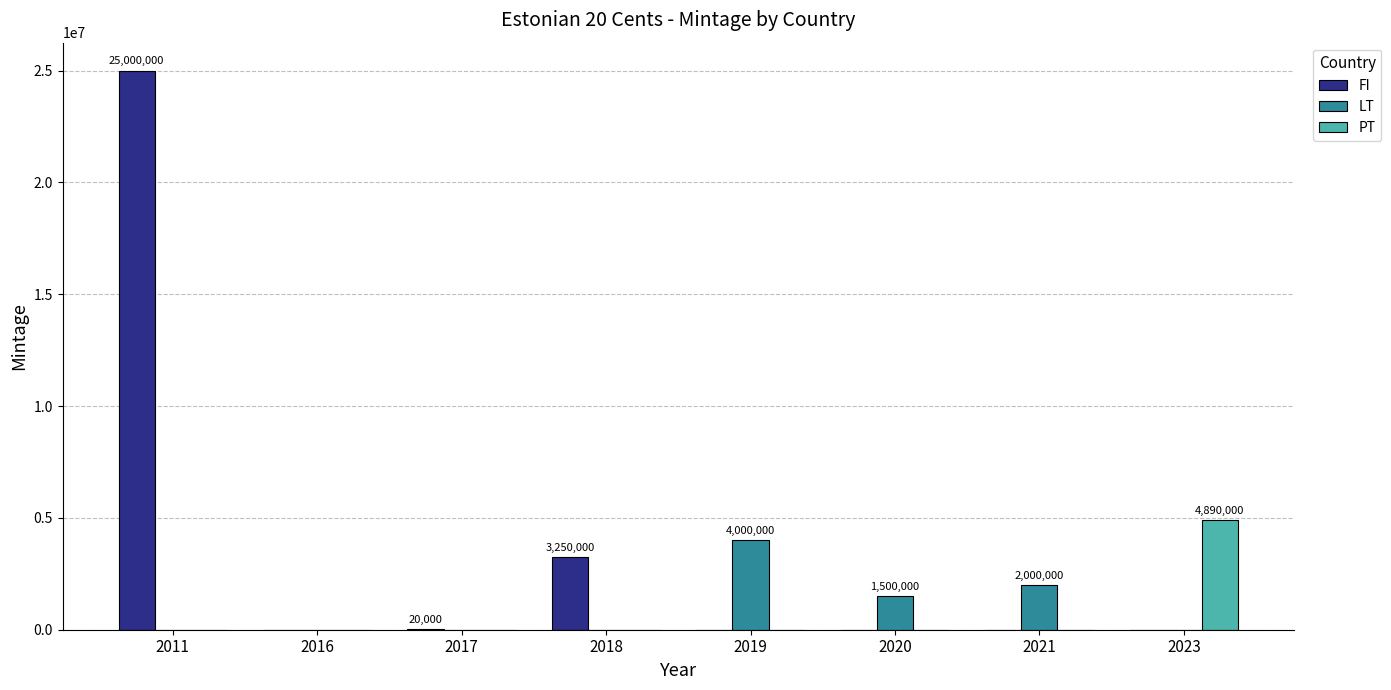

What is the maximum value for FI?

25000000